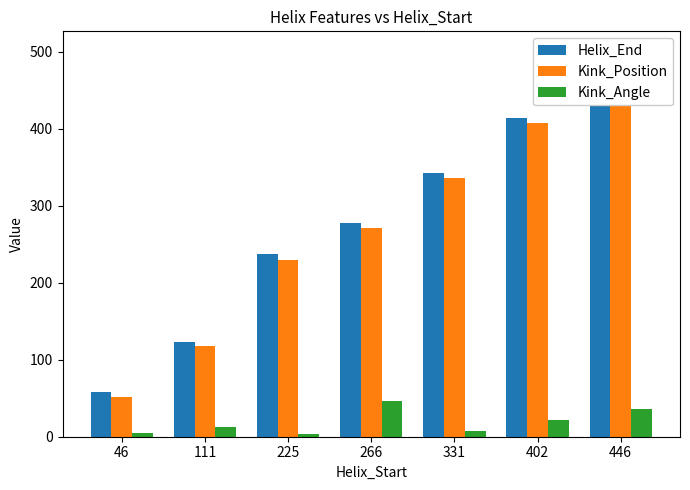

How many values in the Helix_End series are below 278?

3